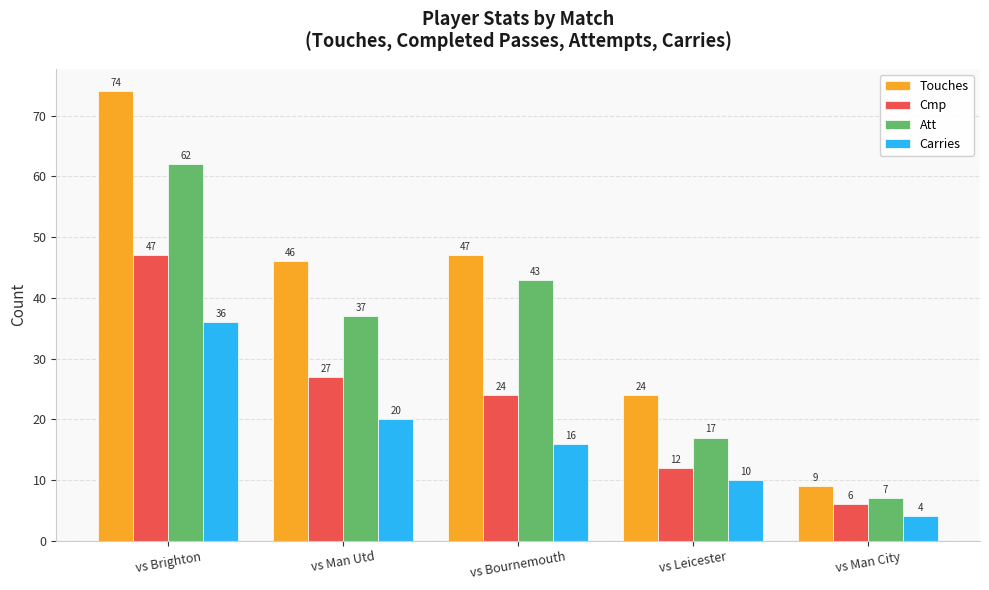

Where does the Carries series first go above 16?

vs Brighton